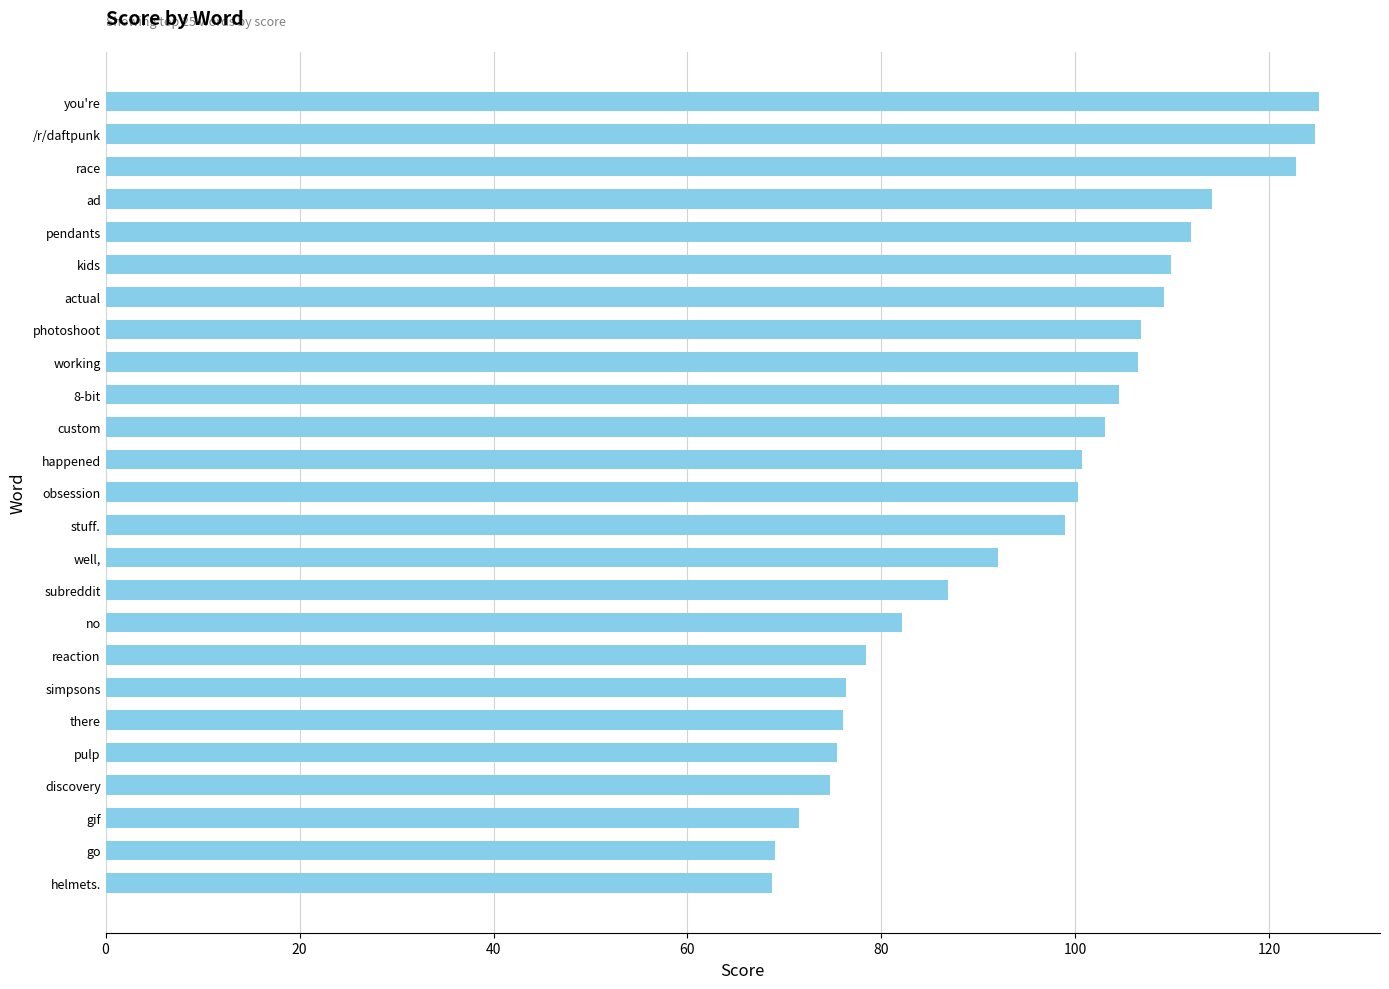

What is the difference between the maximum and minimum values?

56.4